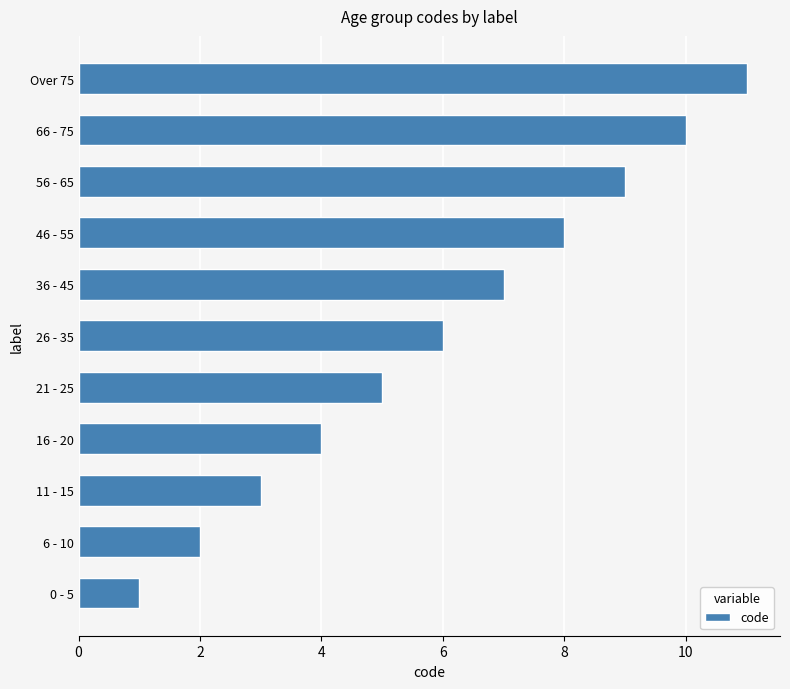

What is the change in value from 11 - 15 to 46 - 55?

+5